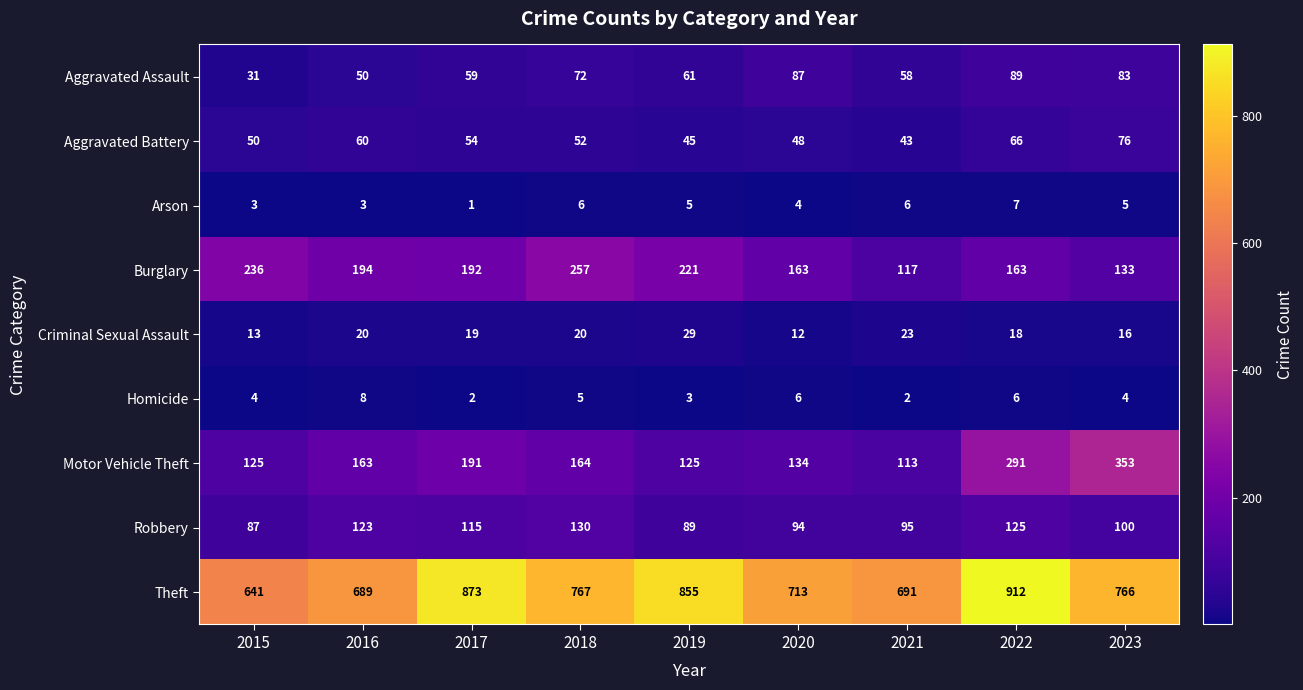

Which category has the highest value in the Aggravated Battery series?

2023